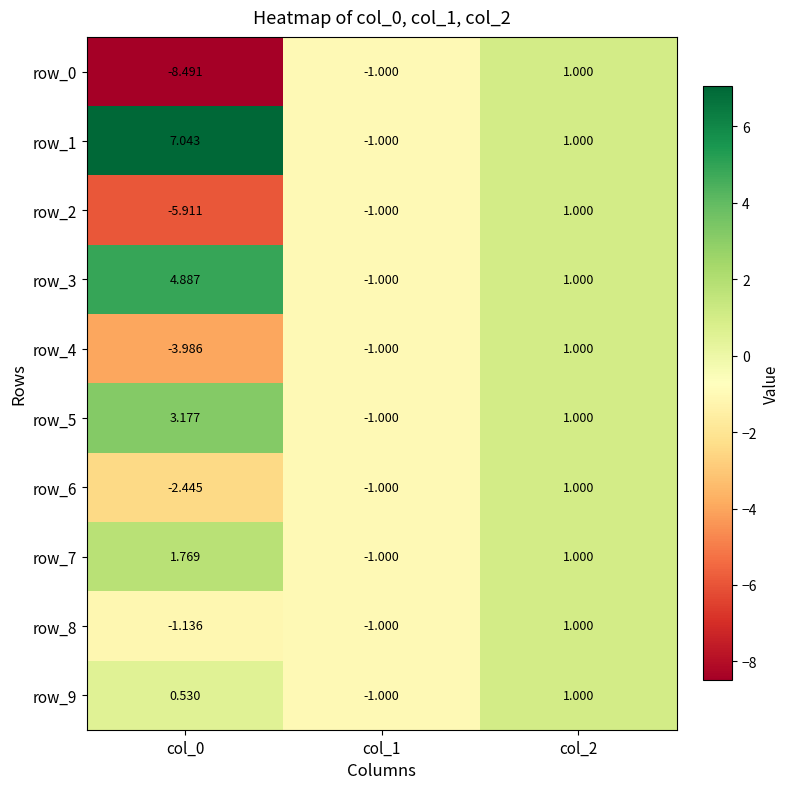

How many row_4 values are between -3 and 1?

2